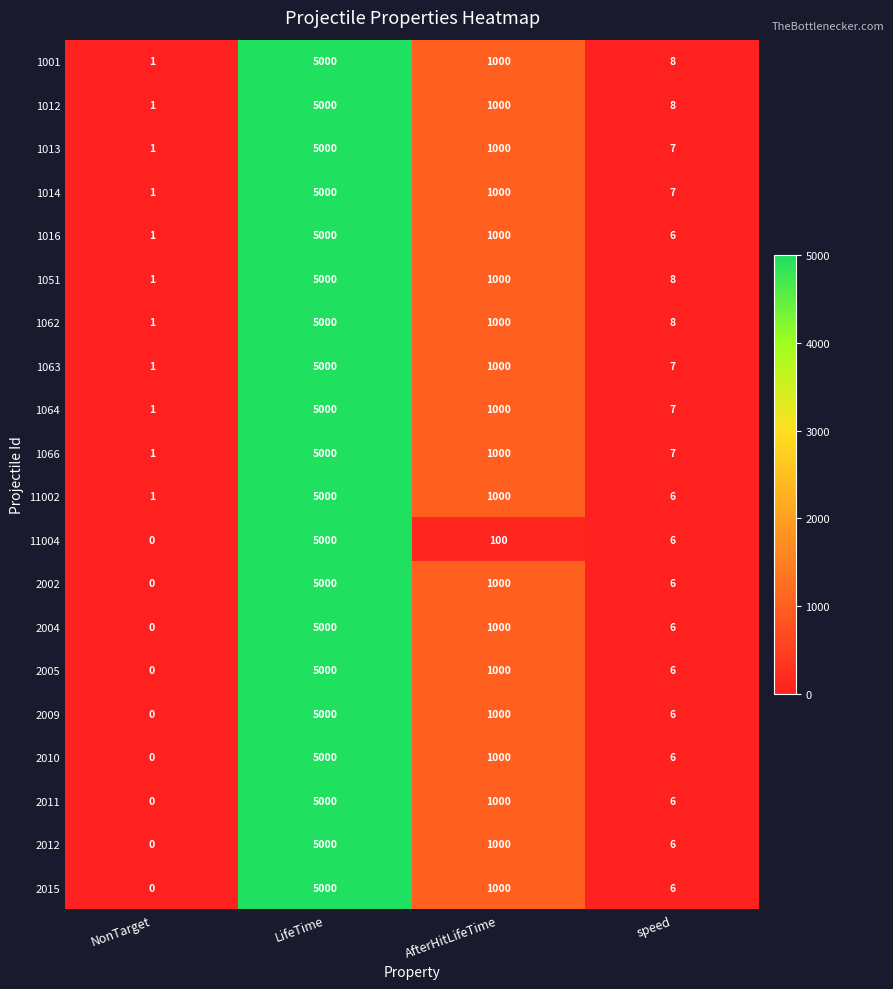

At which category is the sum across all series the highest?

LifeTime